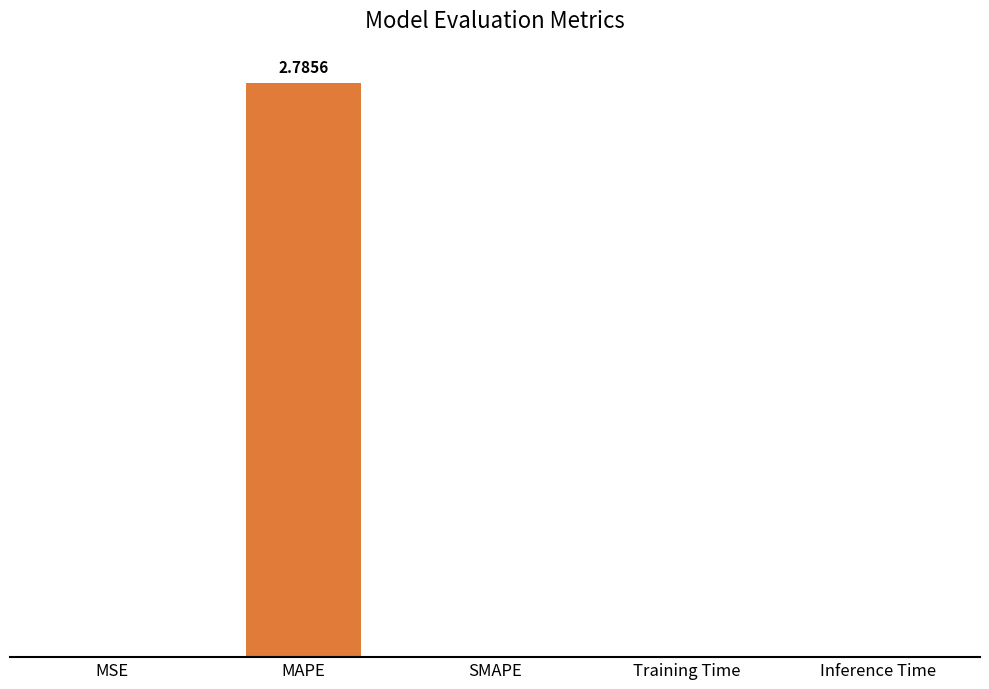

Does the chart contain stacked bars?

No